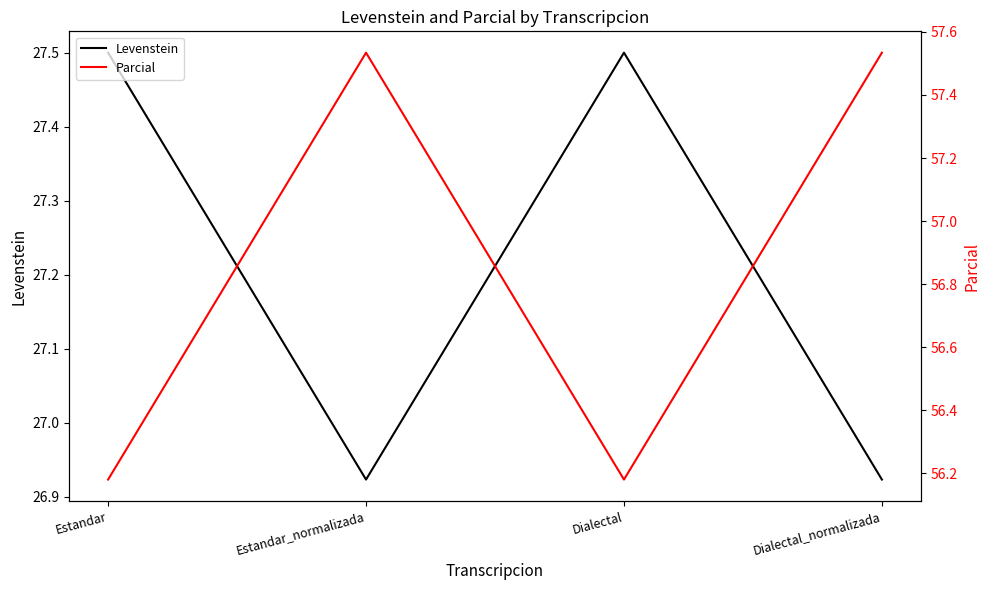

Count the number of categories in the chart.

4